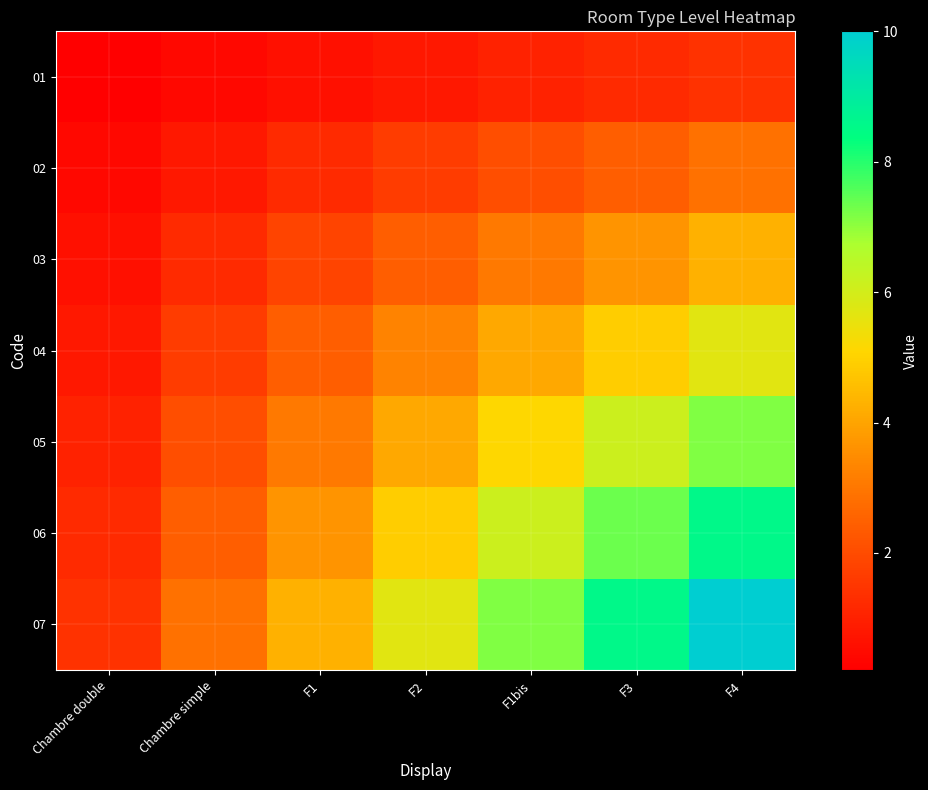

Reading left to right, extract all data points from this chart.

01: Chambre double=0.2	Chambre simple=0.4	F1=0.6	F2=0.8	F1bis=1.0	F3=1.2	F4=1.4
02: Chambre double=0.4	Chambre simple=0.8	F1=1.2	F2=1.6	F1bis=2.0	F3=2.4	F4=2.9
03: Chambre double=0.6	Chambre simple=1.2	F1=1.8	F2=2.4	F1bis=3.1	F3=3.7	F4=4.3
04: Chambre double=0.8	Chambre simple=1.6	F1=2.4	F2=3.3	F1bis=4.1	F3=4.9	F4=5.7
05: Chambre double=1.0	Chambre simple=2.0	F1=3.1	F2=4.1	F1bis=5.1	F3=6.1	F4=7.1
06: Chambre double=1.2	Chambre simple=2.4	F1=3.7	F2=4.9	F1bis=6.1	F3=7.3	F4=8.6
07: Chambre double=1.4	Chambre simple=2.9	F1=4.3	F2=5.7	F1bis=7.1	F3=8.6	F4=10.0